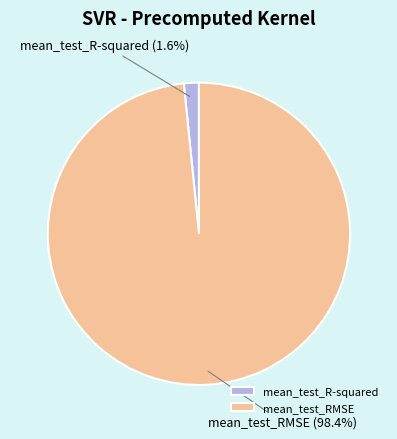

Count the number of slices in the pie.

2